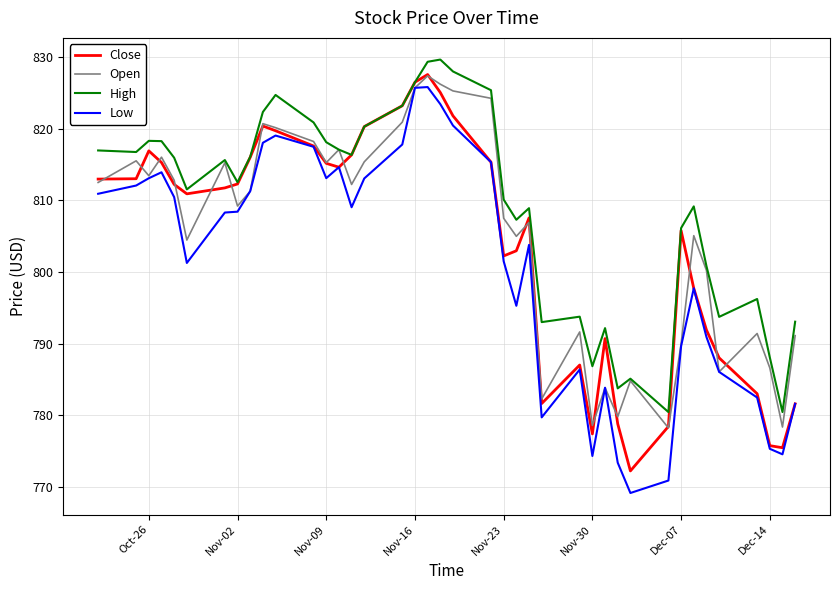

Which series has the largest total across all categories?

High